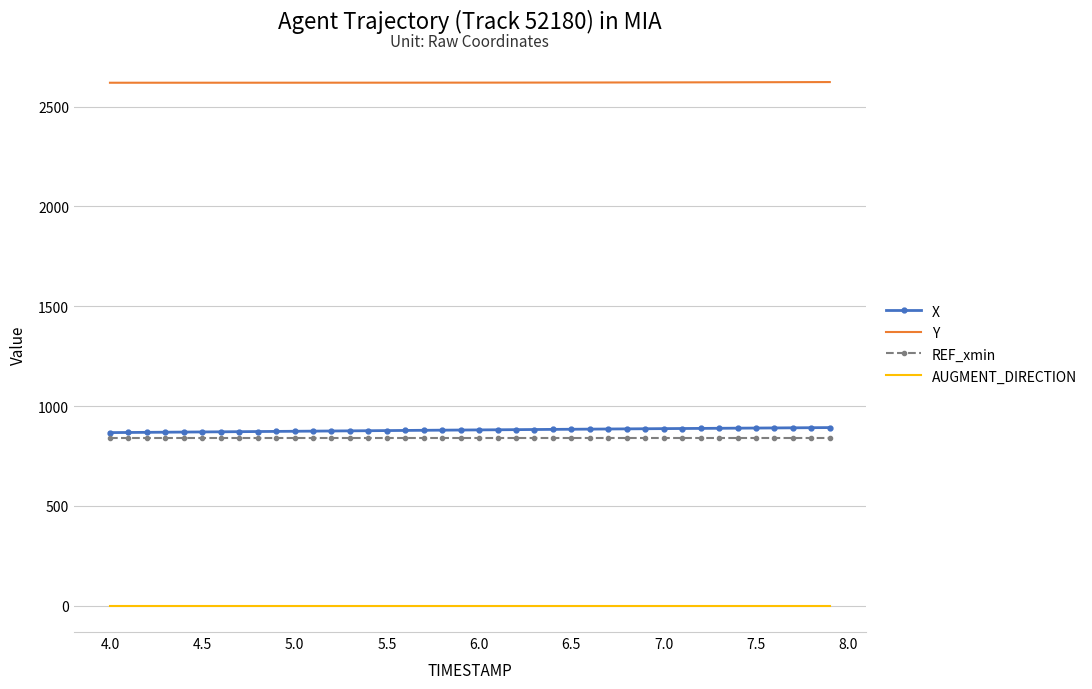

True or false: AUGMENT_DIRECTION and Y cross at least once.

False